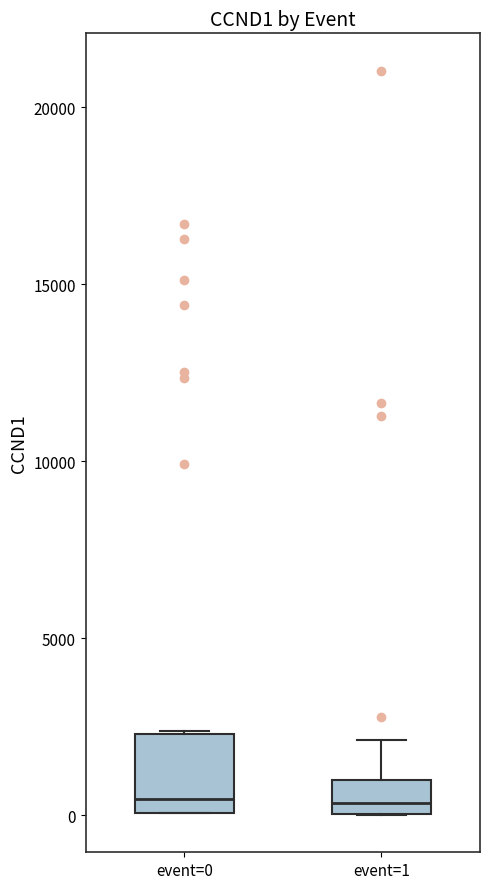

Reading left to right, transcribe this box plot: for each box, give where its median line is, the range the box spans, and where its two whiskers end, as read against the y-axis. The values are not printed on the chart, so give them approximately, as read against the axis.

event=0: median 500, box 0 to 2500, whiskers 0 to 2500
event=1: median 500, box 0 to 1000, whiskers 0 to 2000